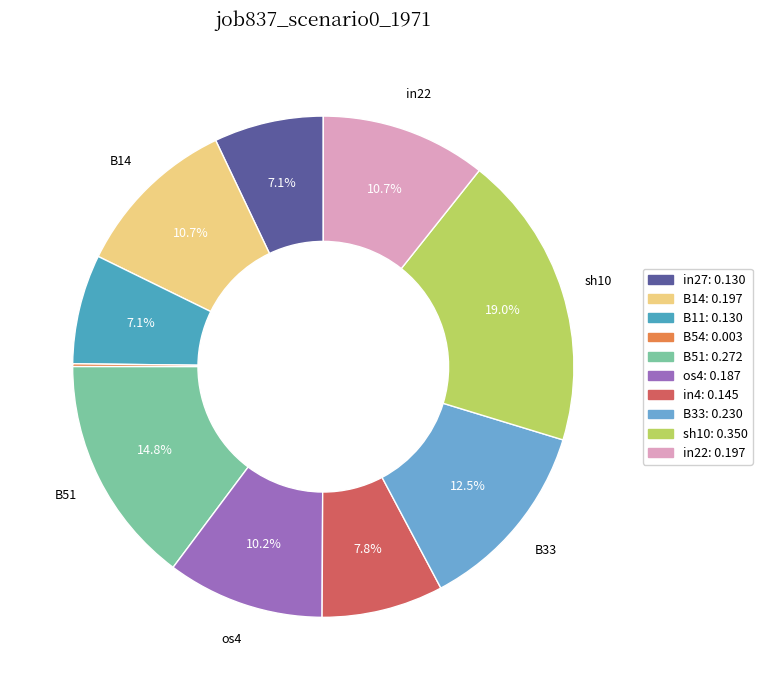

Is there a majority slice in this chart?

No